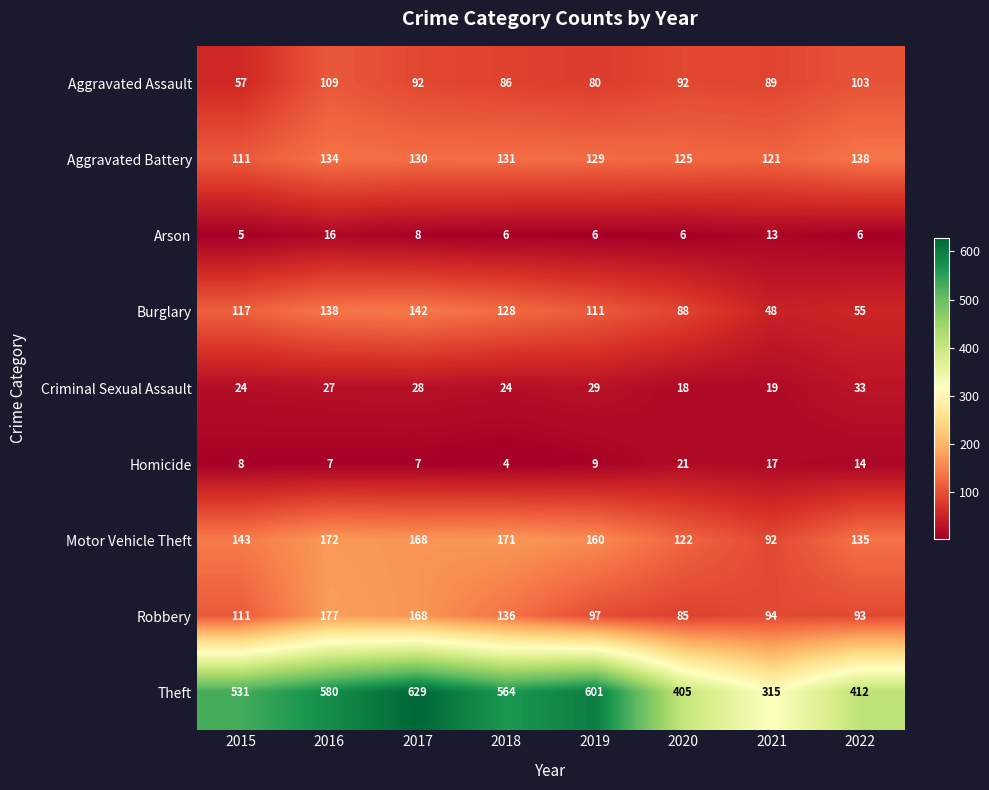

The value of Aggravated Assault at 2018 is 23. True or false?

False